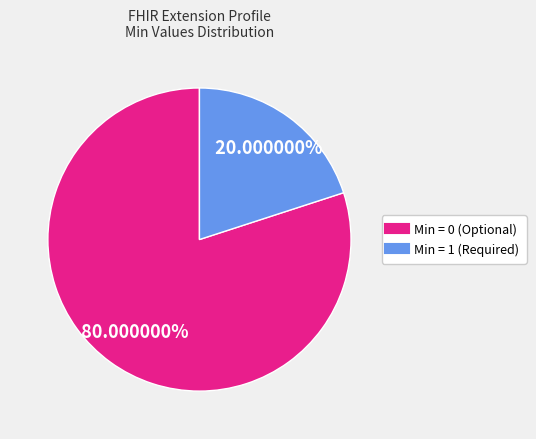

Is there a majority slice in this chart?

Yes